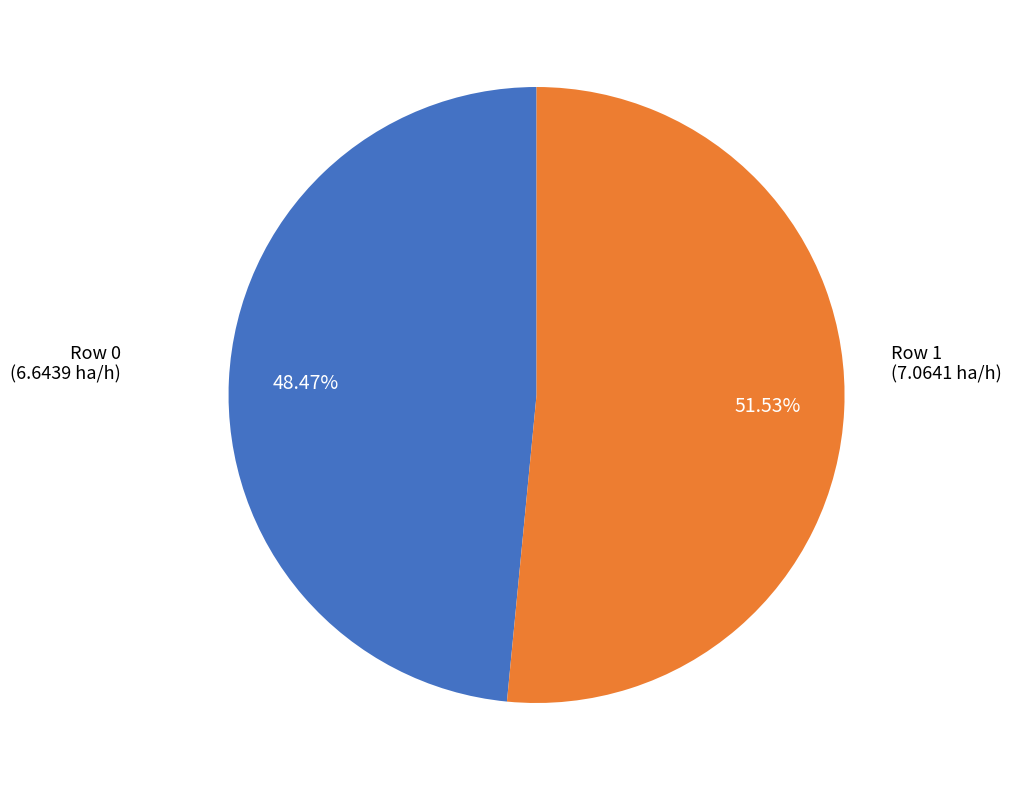

Does Row 1 (7.0641 ha/h) account for over 50% of the chart?

Yes